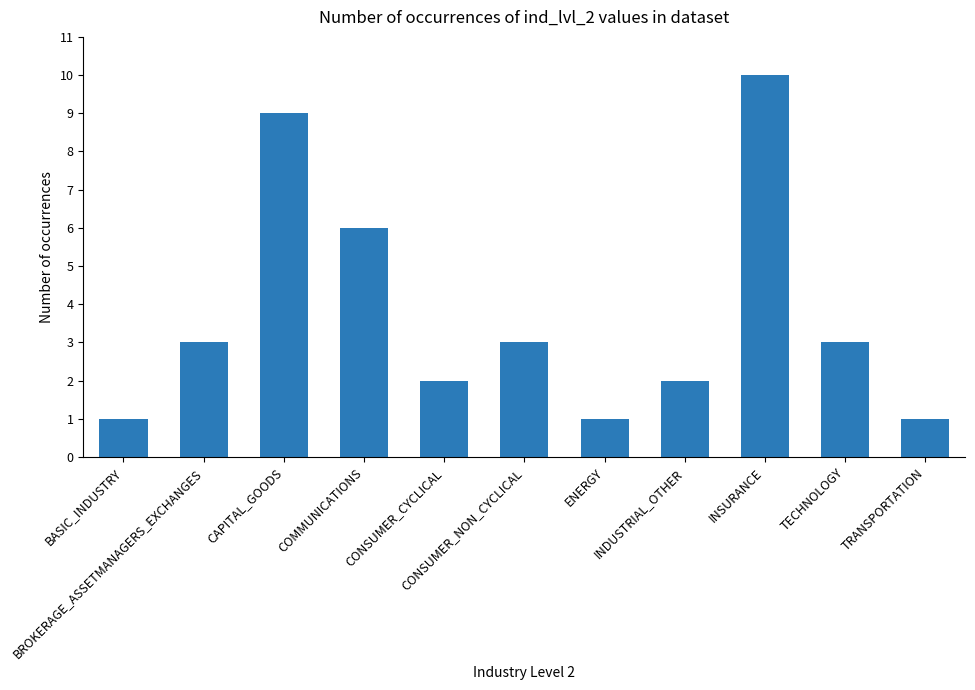

What is the greatest value displayed?

10